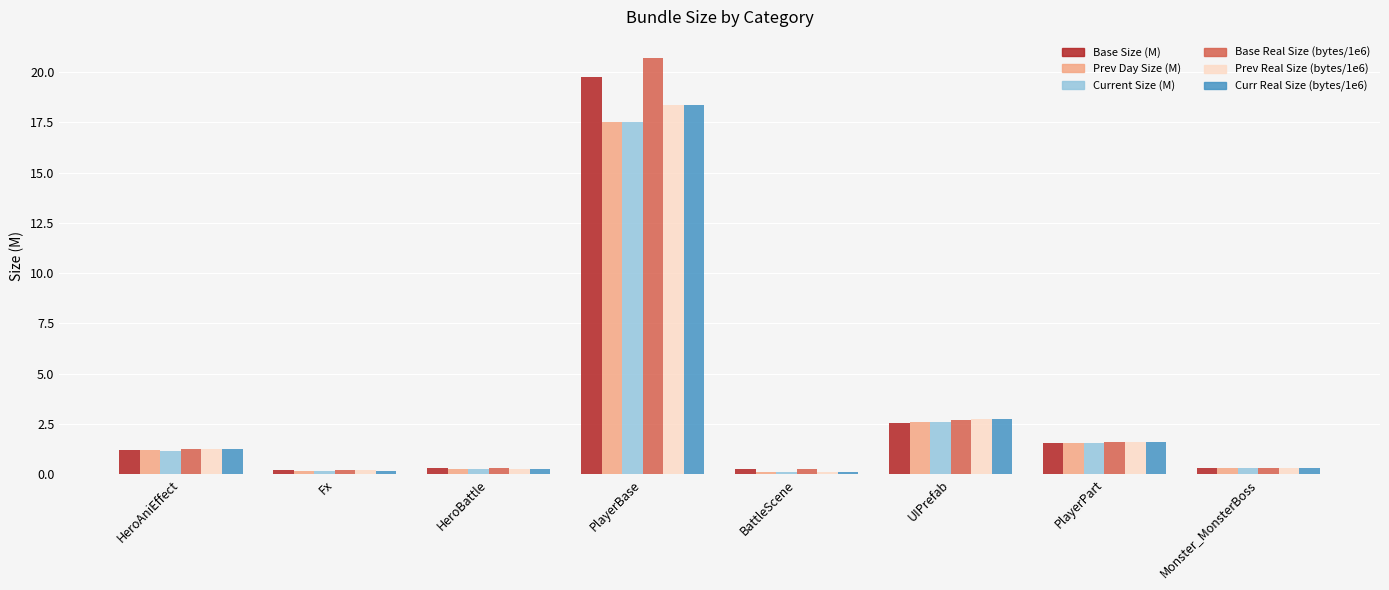

What are all the series names shown in the legend?

Base Size (M), Prev Day Size (M), Current Size (M), Base Real Size (bytes/1e6), Prev Real Size (bytes/1e6), Curr Real Size (bytes/1e6)